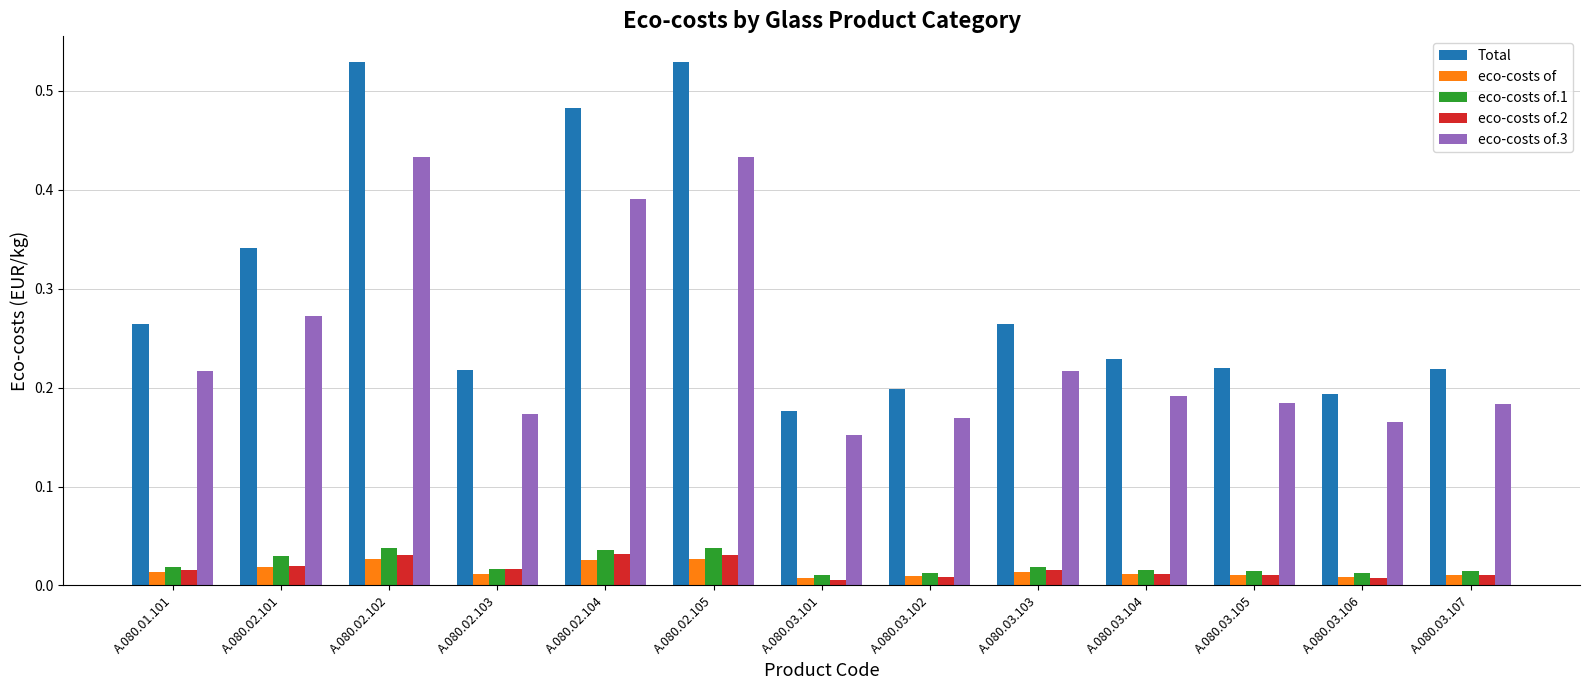

How many groups of bars are there?

13